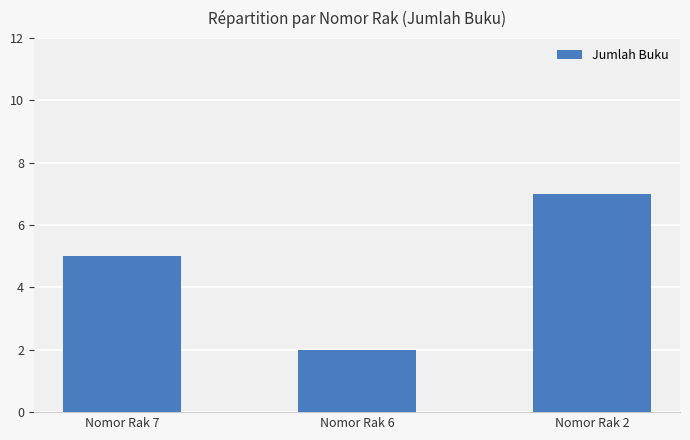

What is the approximate value at Nomor Rak 2?

7